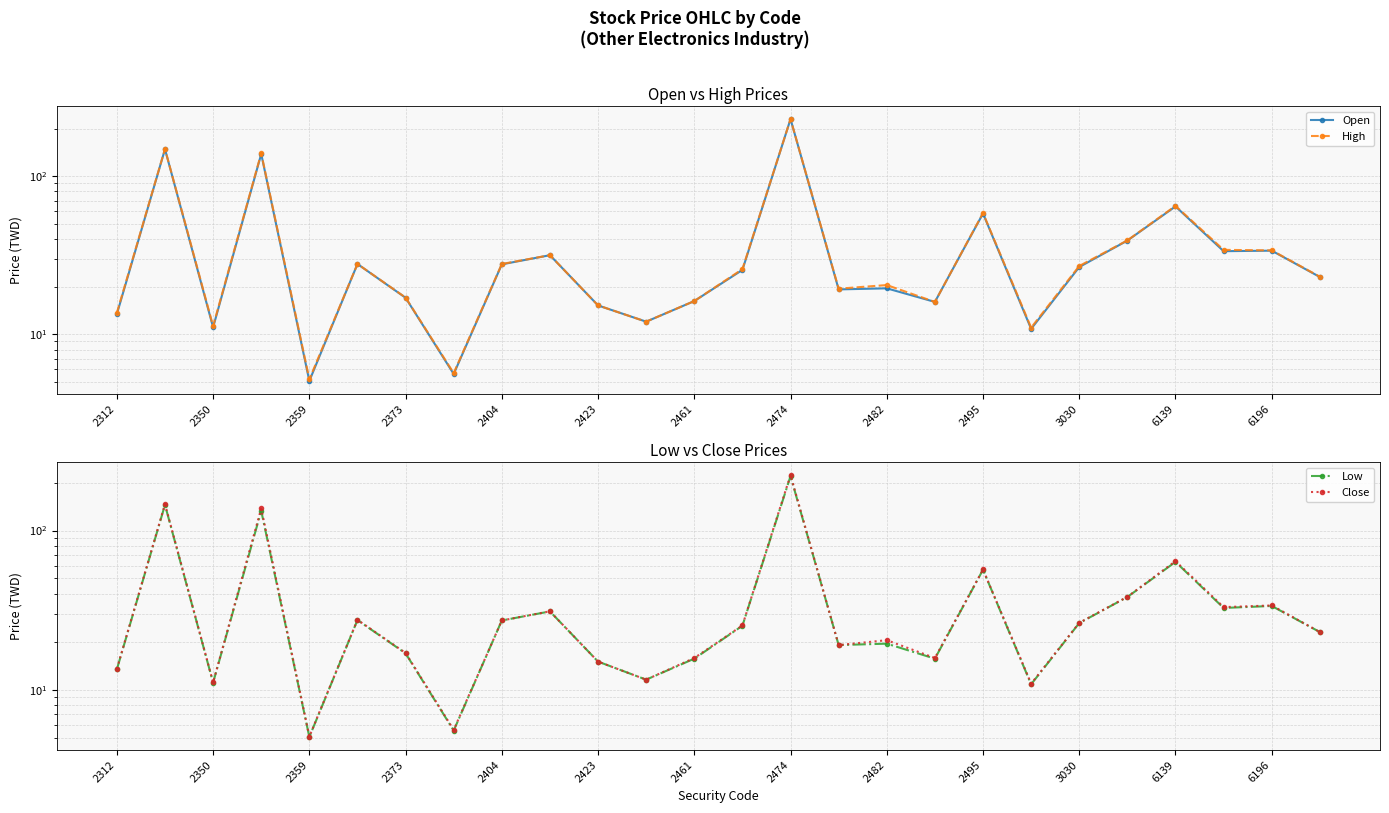

Does the chart display data point markers on the line(s)?

Yes